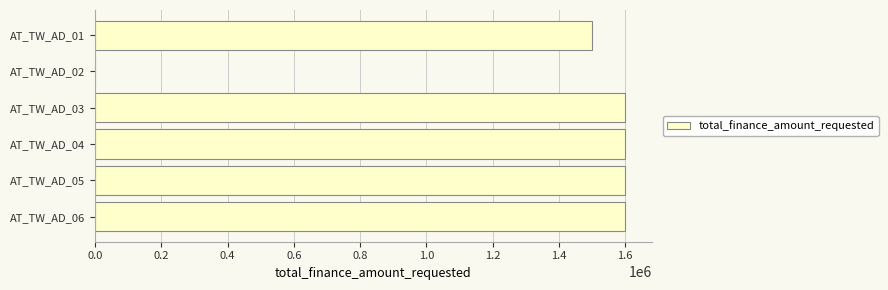

What is the maximum value shown in the chart?

1600000